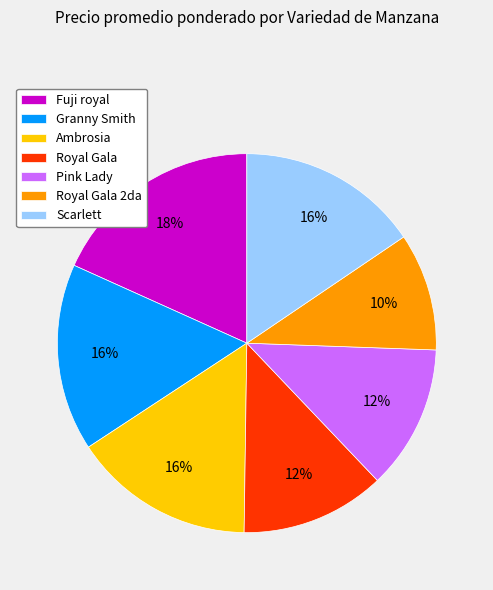

Approximately how many times larger is the value at Ambrosia compared to Scarlett?

1.0